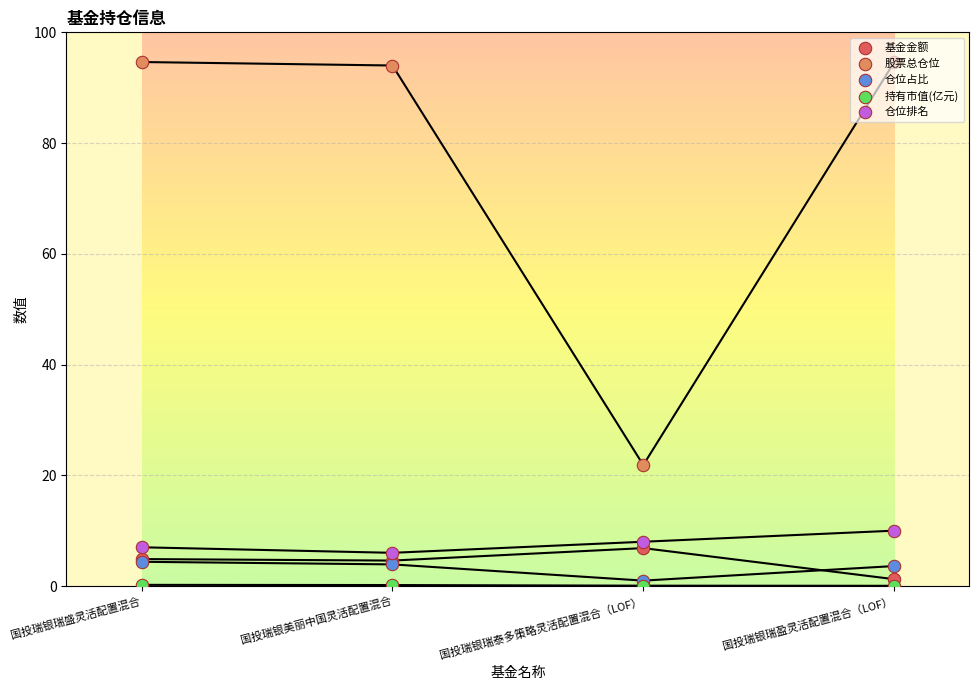

What are all the series names shown in the legend?

基金金额, 股票总仓位, 仓位占比, 持有市值(亿元), 仓位排名